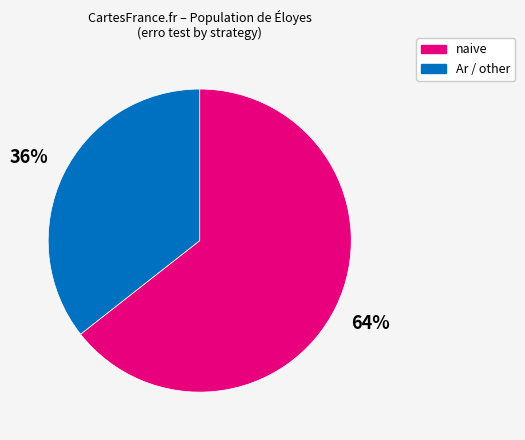

To the nearest percent, what is the average slice percentage?

50%